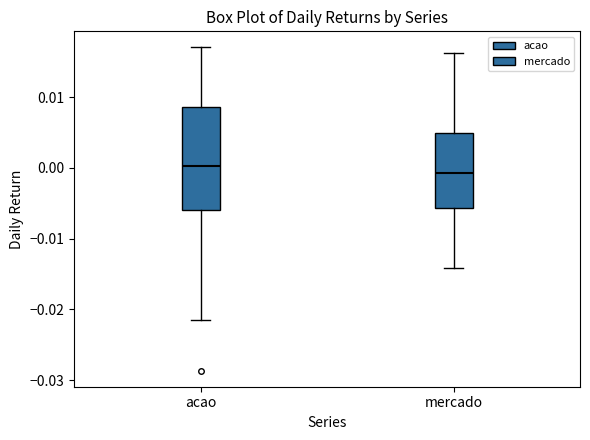

Reading left to right, transcribe this box plot: for each box, give where its median line is, the range the box spans, and where its two whiskers end, as read against the y-axis. The values are not printed on the chart, so give them approximately, as read against the axis.

acao: median 0.000, box -0.006 to 0.009, whiskers -0.021 to 0.017
mercado: median -0.001, box -0.006 to 0.005, whiskers -0.014 to 0.016